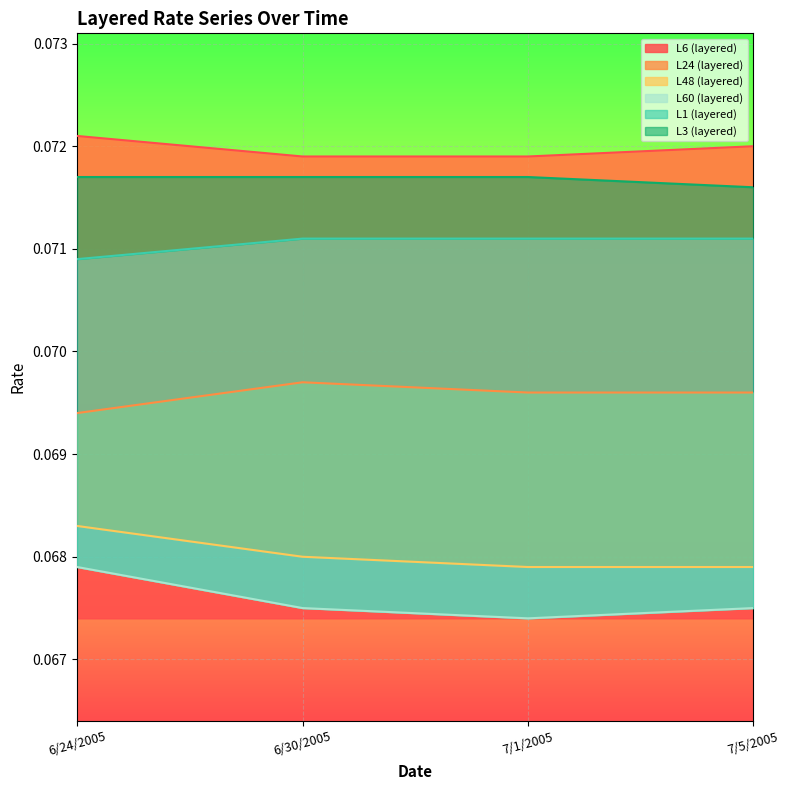

Rank the series by their maximum value, from highest to lowest.

L6 (layered), L3 (layered), L1 (layered), L24 (layered), L48 (layered), L60 (layered)